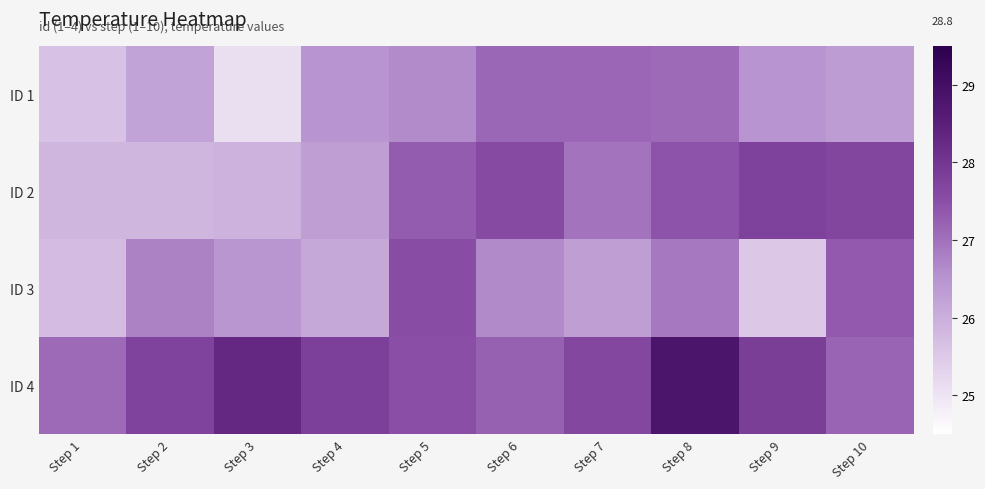

At which category does the chart reach its peak across all series?

Step 8